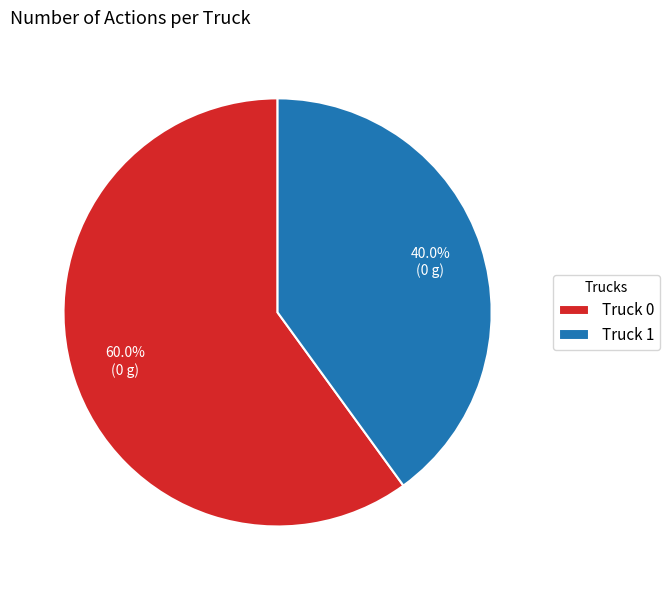

Is there a majority slice in this chart?

Yes